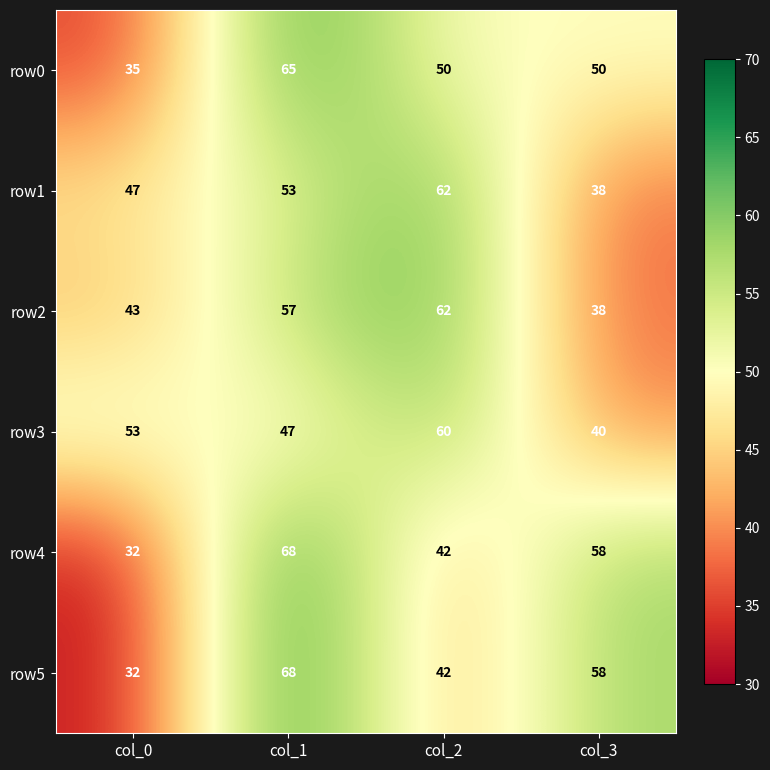

How many data points does each series have?

4